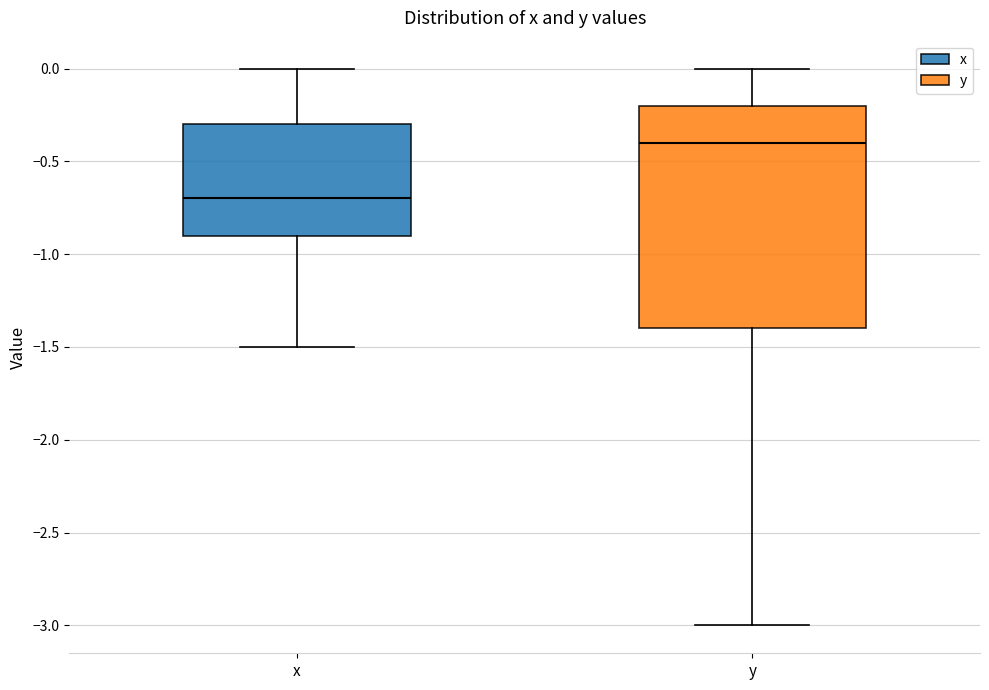

Which box has the lowest median line?

x